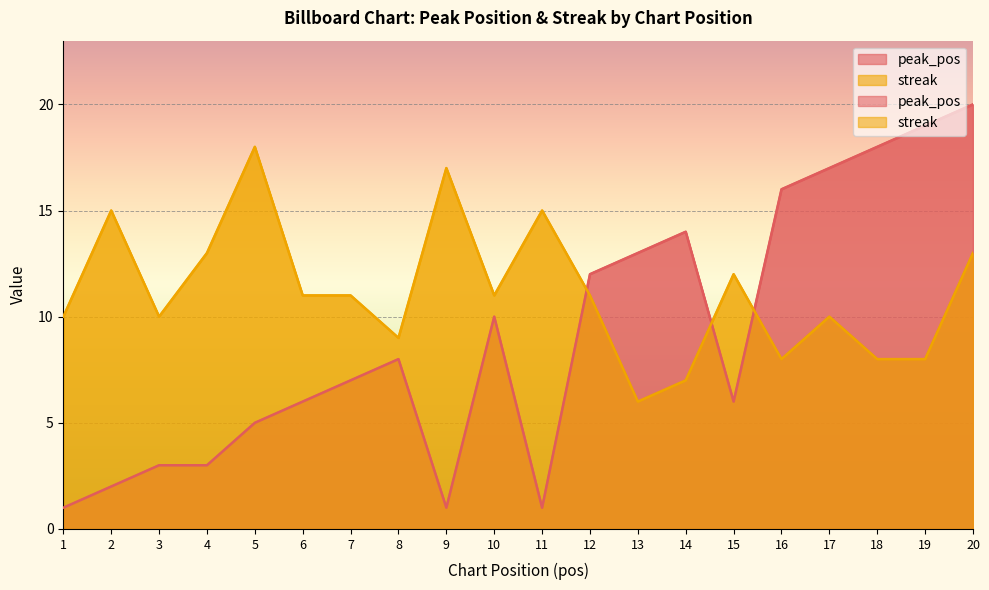

What is the total value across all series at 11?

16